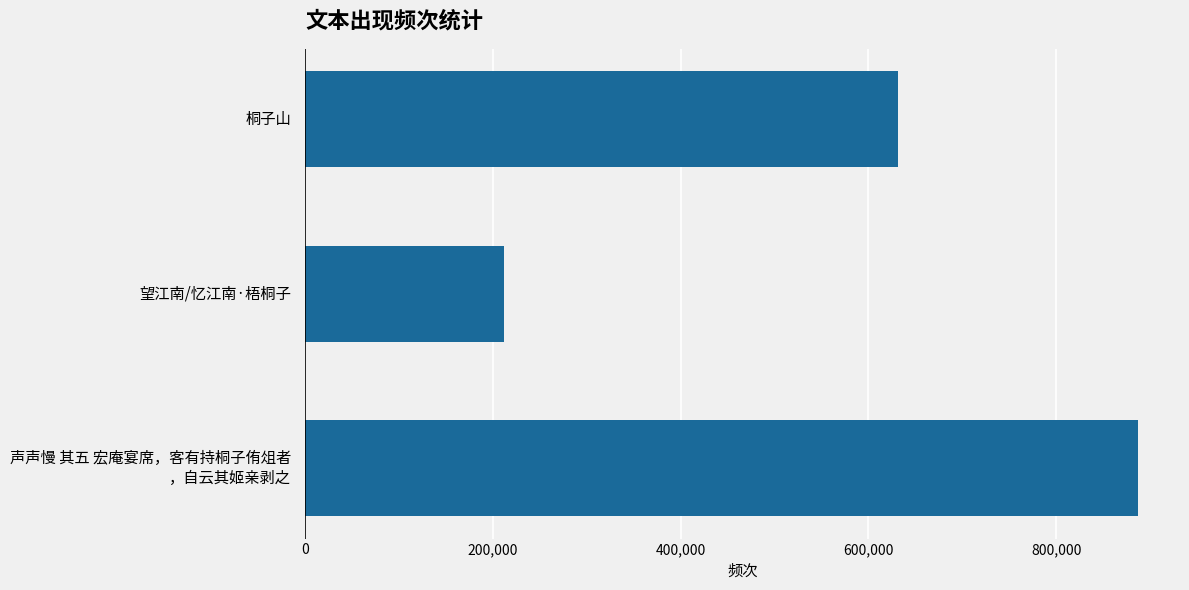

At which label is the value closest to 549733?

桐子山